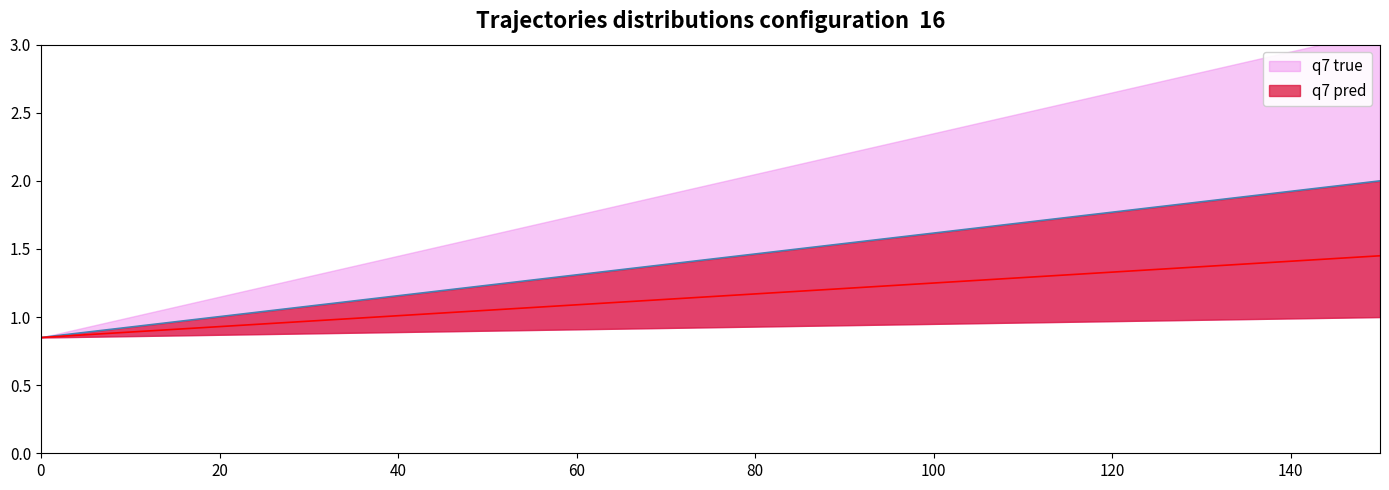

Count the number of data series in this chart.

2